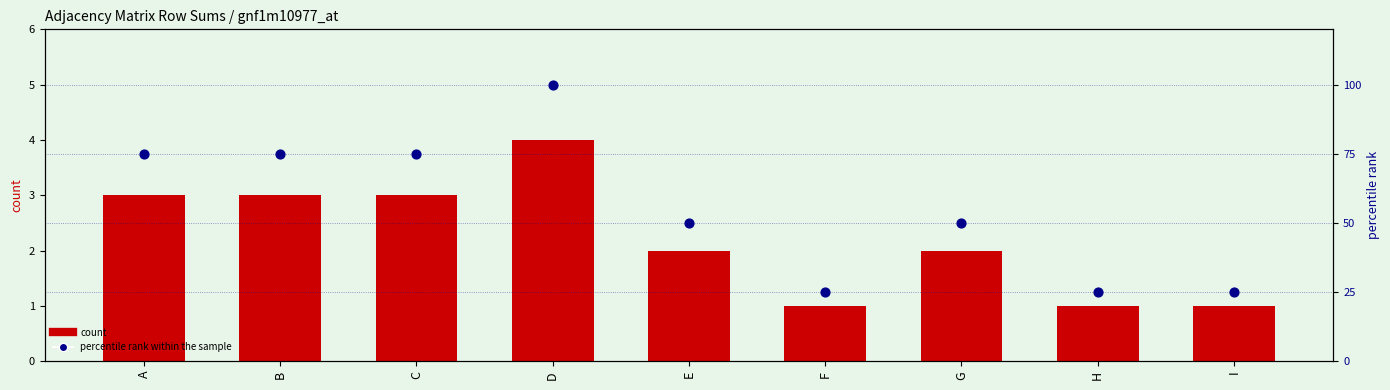

What is the total value across all series at G?

52